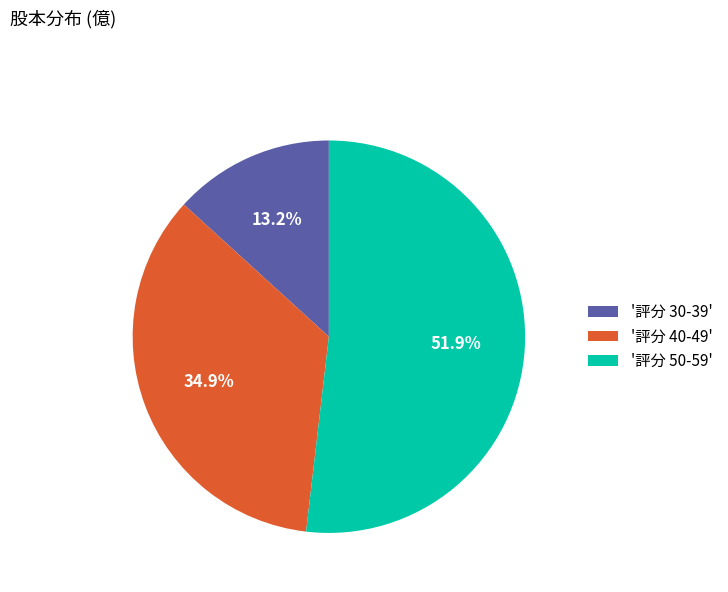

How much of the chart is everything except '評分 50-59'?

48.1%